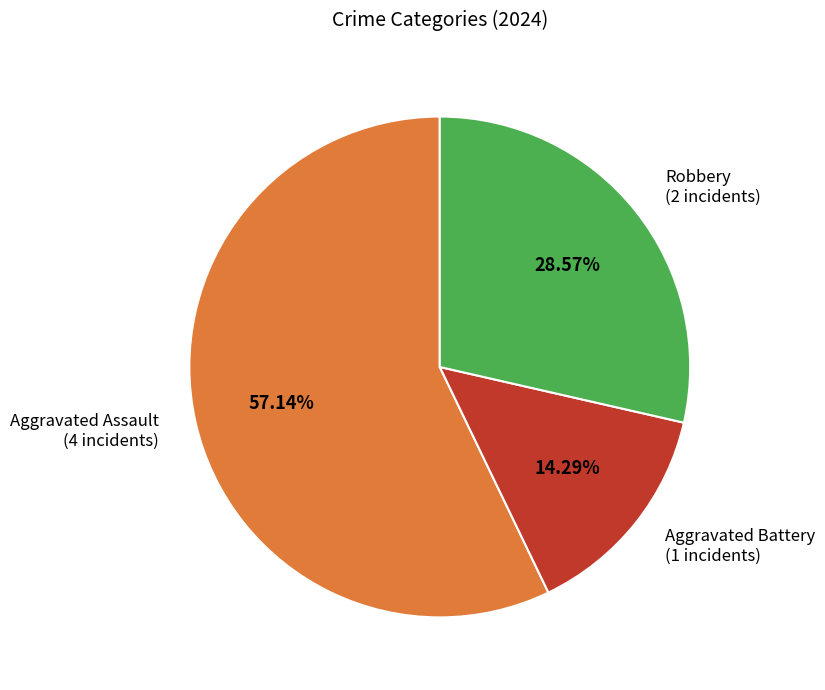

Does any single category account for the majority?

Yes